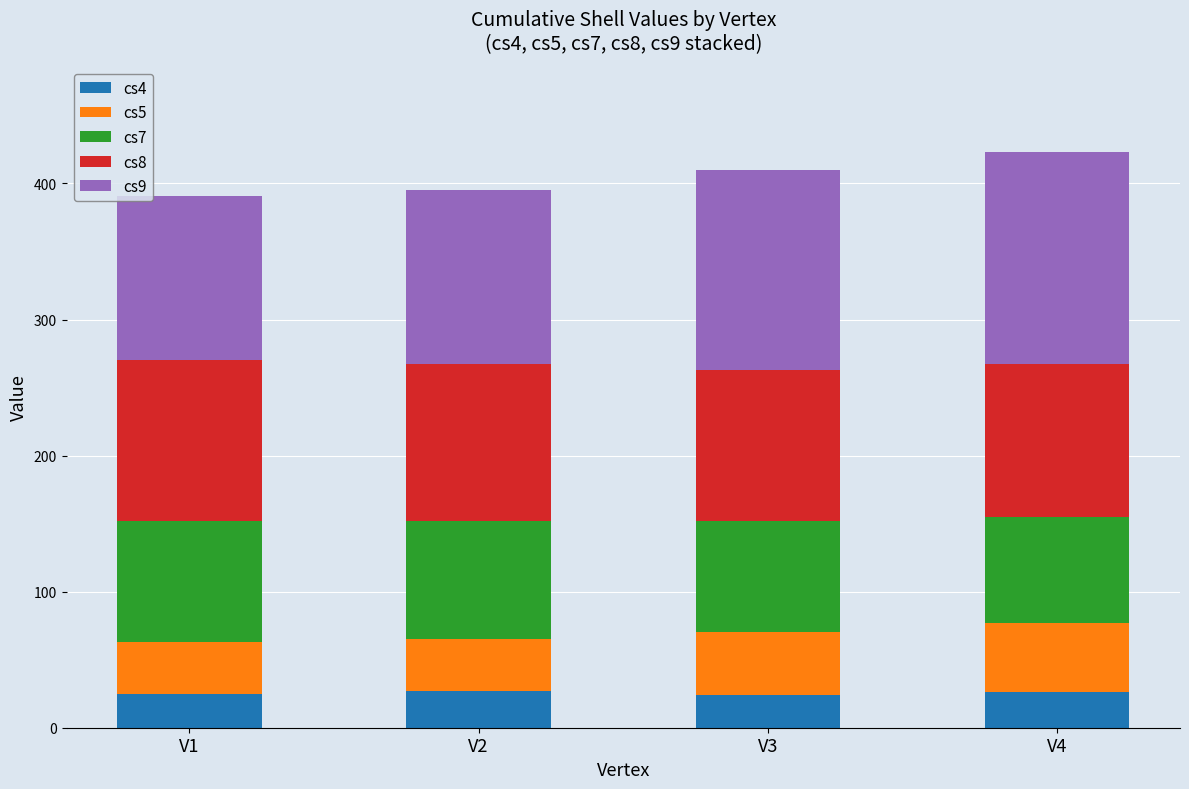

How many distinct data groups are displayed?

5